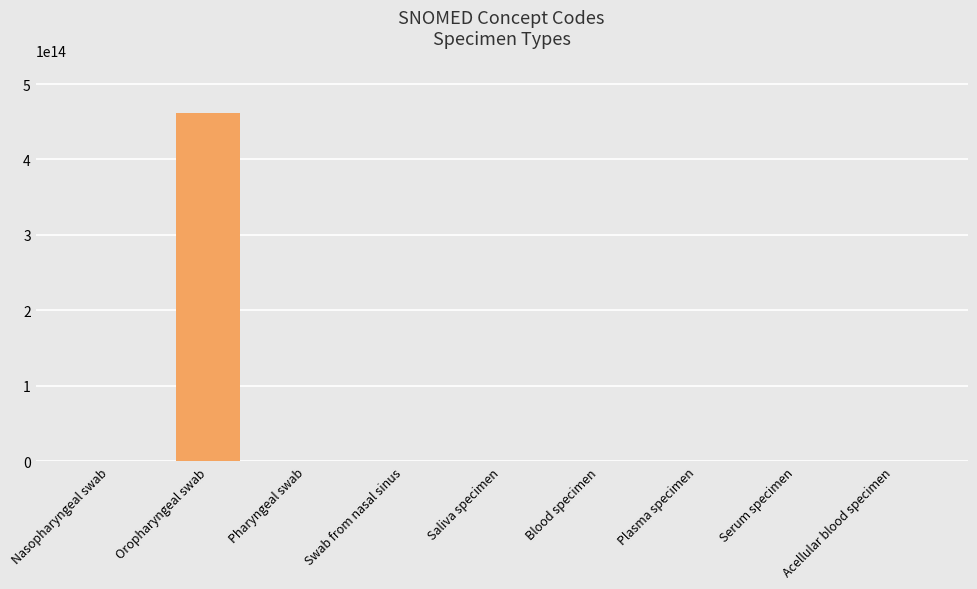

Which category has the highest value across all series?

Oropharyngeal swab